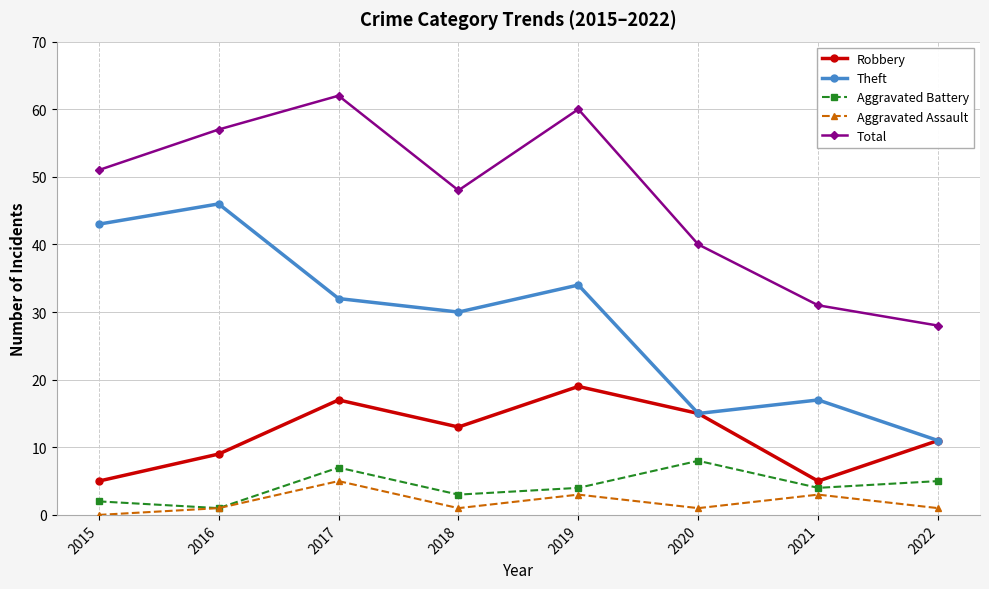

How many values in Aggravated Assault are above zero?

7